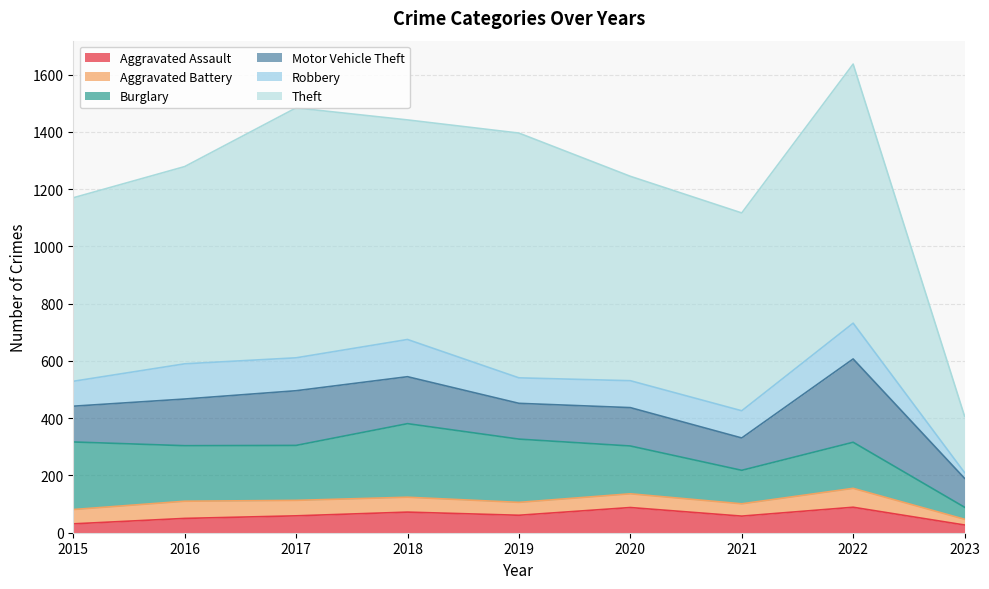

True or false: Robbery and Aggravated Assault intersect in this chart.

True